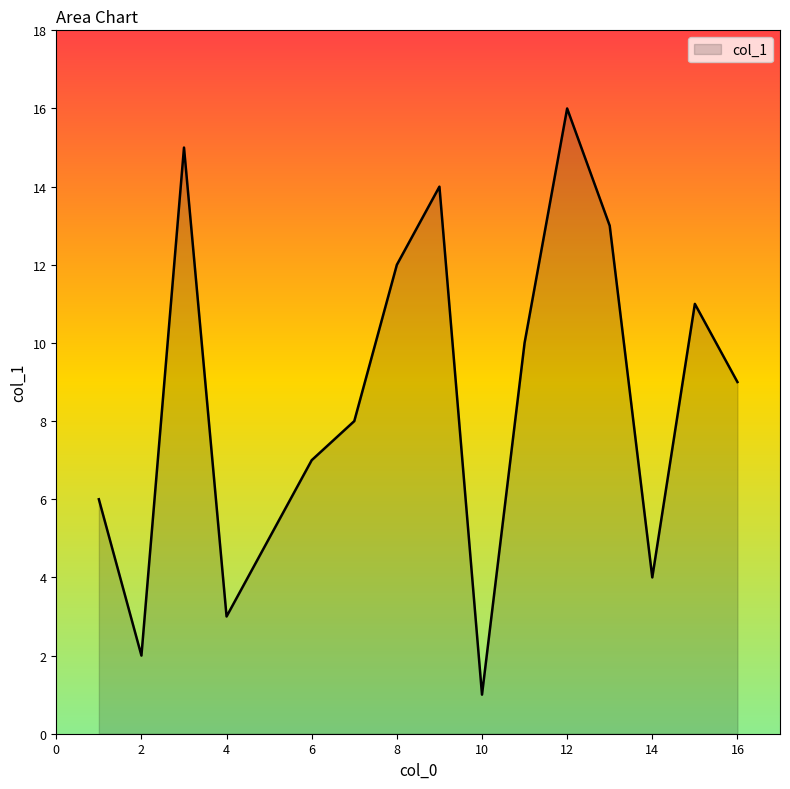

What is the difference between the maximum and minimum values?

15